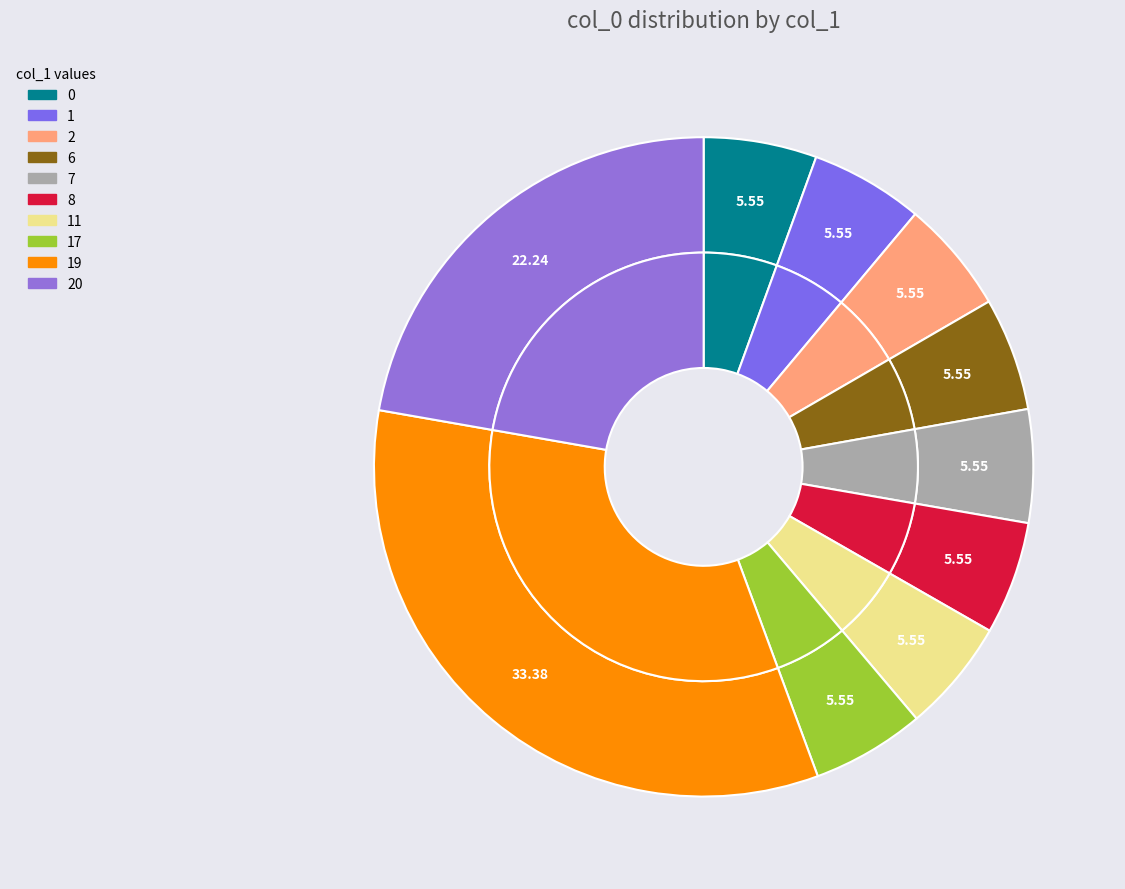

The 17 slice represents 21% of the pie. True or false?

False